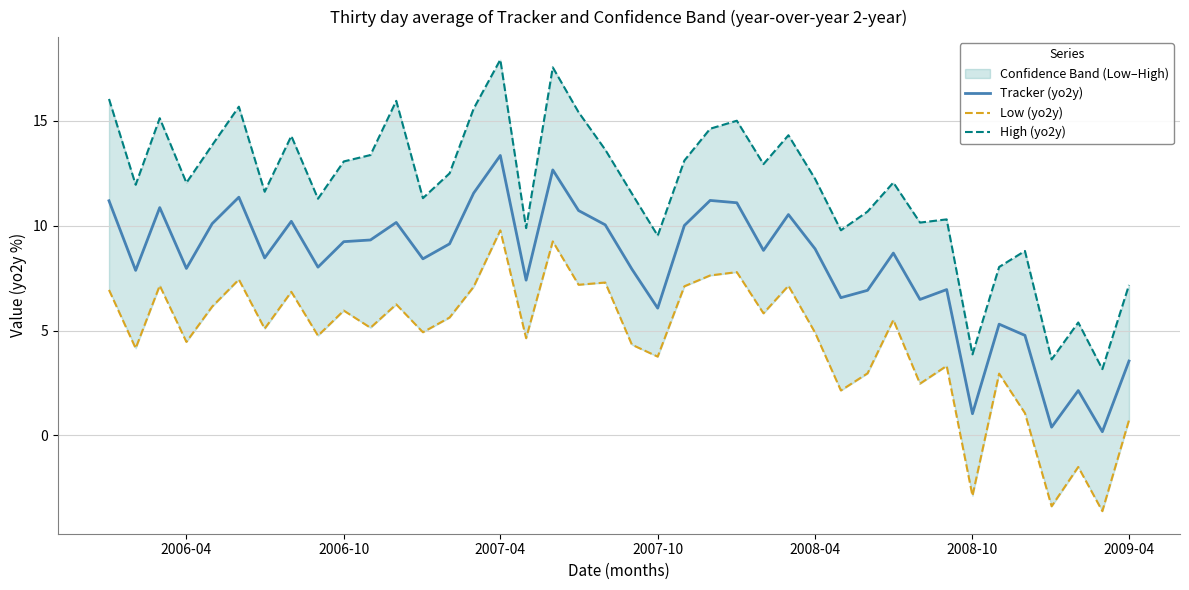

What is the maximum value for Tracker (yo2y)?

13.4